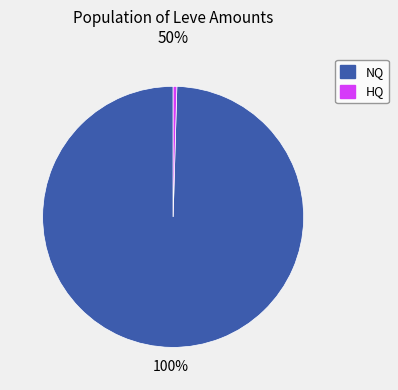

To the nearest percent, what portion does NQ represent?

100%